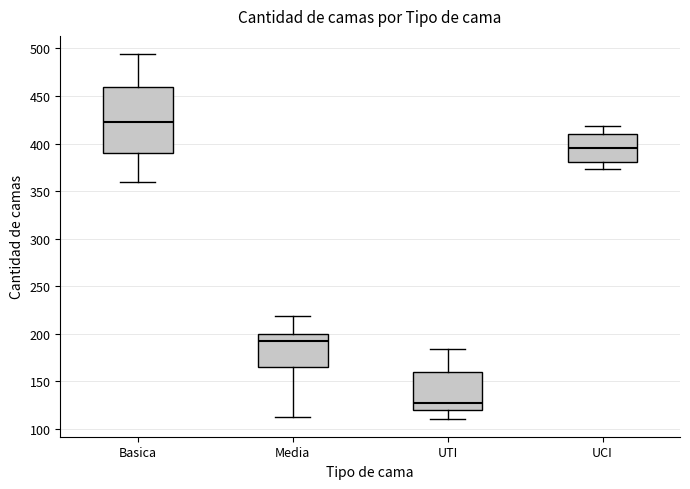

Which box's median line is the highest?

Basica